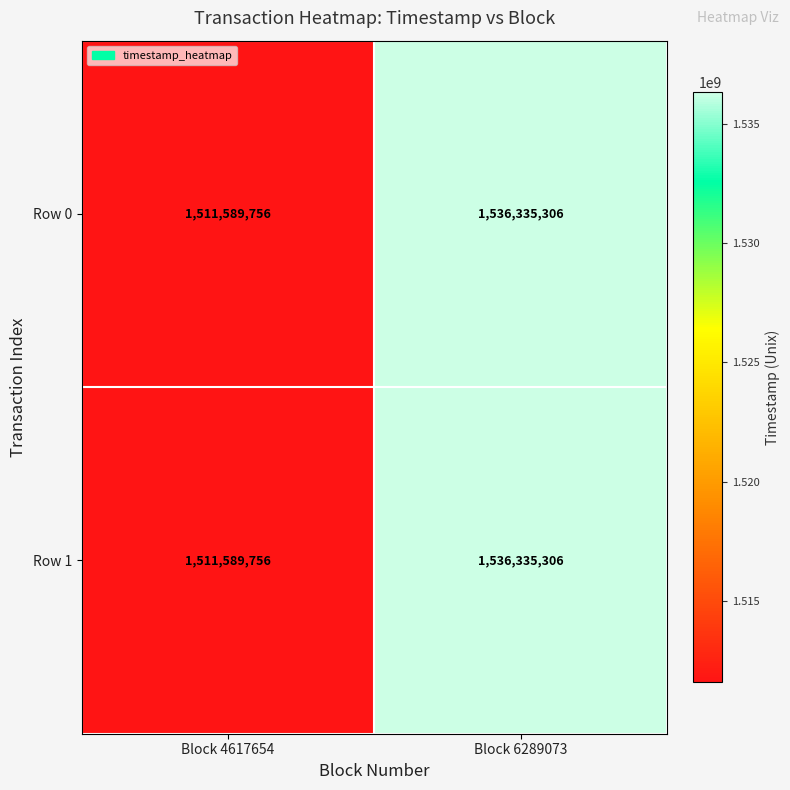

At which category is the sum across all series the highest?

Block 6289073